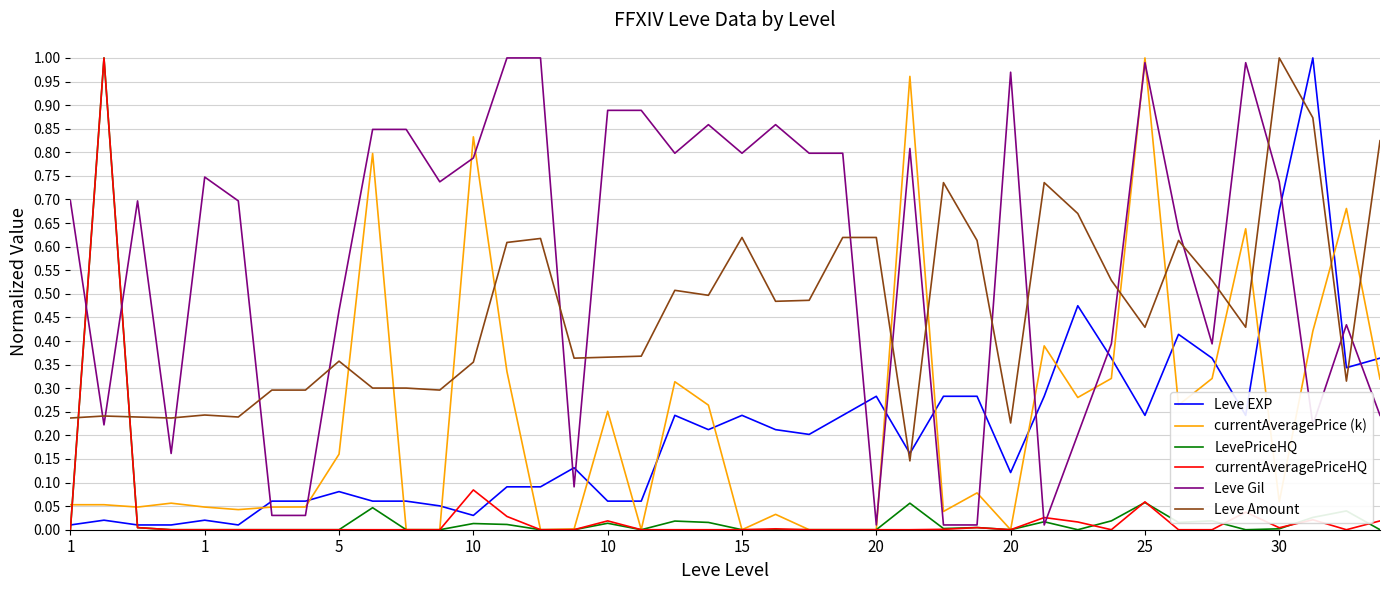

Is this an area chart (filled region under the line)?

No